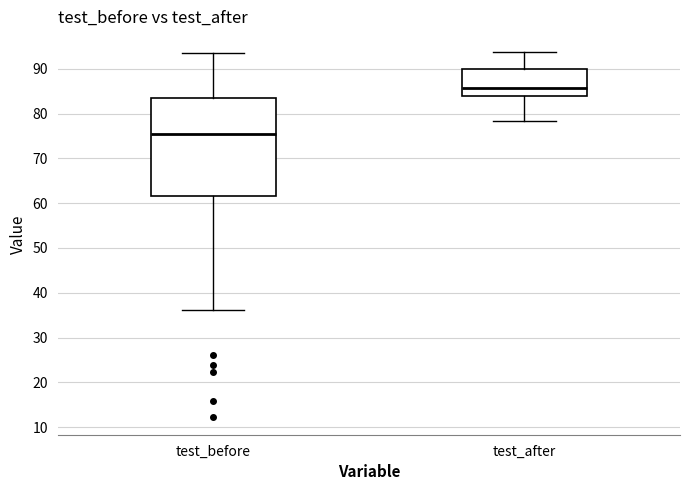

Reading left to right, read every box against the y-axis: the position of its median line, the range the box covers, and the ends of its whiskers. The values are not printed on the chart, so give them approximately, as read against the axis.

test_before: median 76, box 62 to 83, whiskers 36 to 93
test_after: median 86, box 84 to 90, whiskers 78 to 94